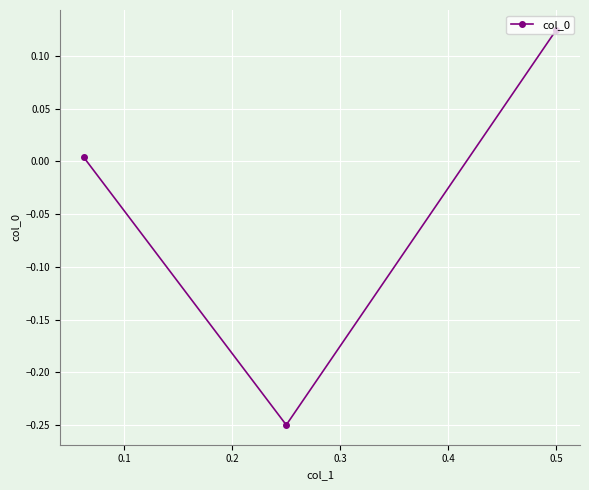

How many values are below zero?

1